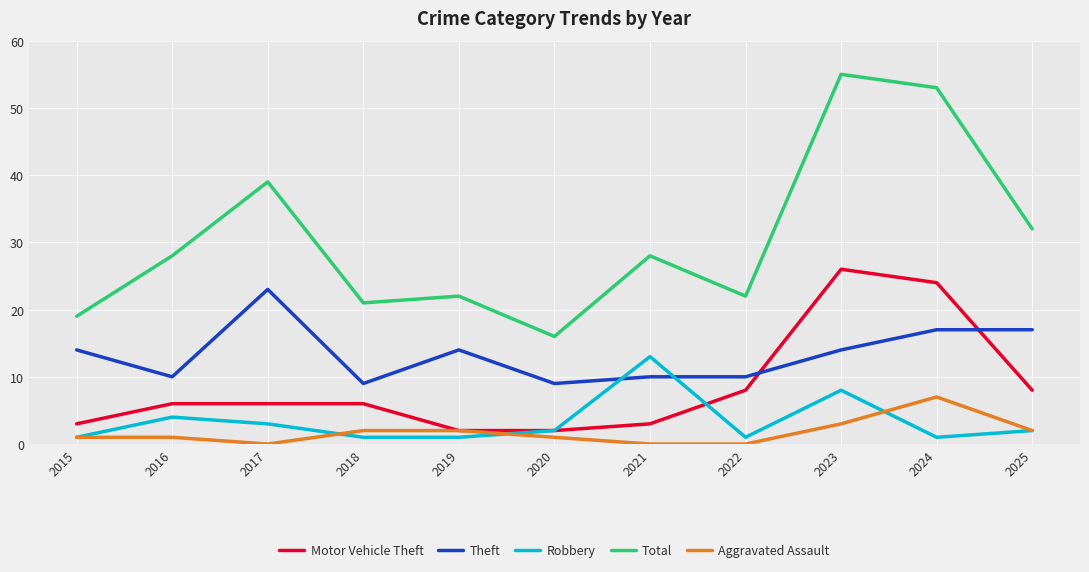

Reading left to right, what are all the values shown in this chart?

Motor Vehicle Theft: 2015=3	2016=6	2017=6	2018=6	2019=2	2020=2	2021=3	2022=8	2023=26	2024=24	2025=8
Theft: 2015=14	2016=10	2017=23	2018=9	2019=14	2020=9	2021=10	2022=10	2023=14	2024=17	2025=17
Robbery: 2015=1	2016=4	2017=3	2018=1	2019=1	2020=2	2021=13	2022=1	2023=8	2024=1	2025=2
Total: 2015=19	2016=28	2017=39	2018=21	2019=22	2020=16	2021=28	2022=22	2023=55	2024=53	2025=32
Aggravated Assault: 2015=1	2016=1	2017=0	2018=2	2019=2	2020=1	2021=0	2022=0	2023=3	2024=7	2025=2